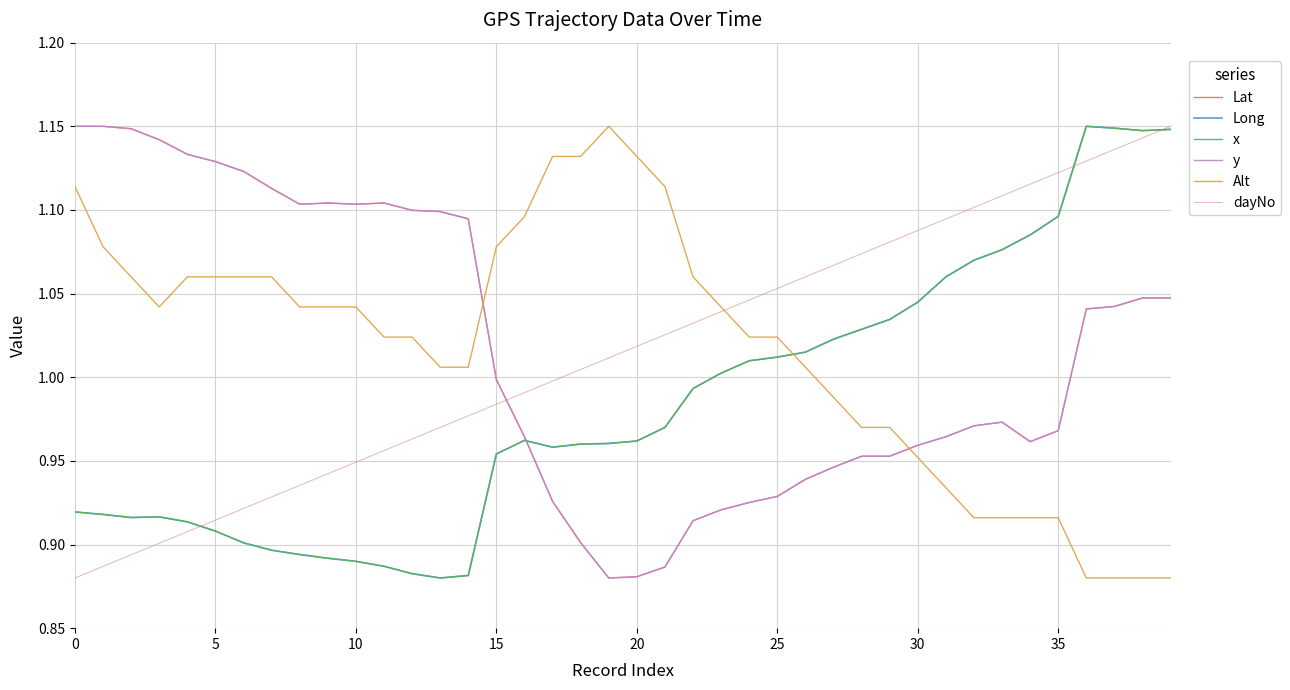

Reading left to right, what are all the values shown in this chart?

Lat: 1.1	1.1	1.1	1.1	1.1	1.1	1.1	1.1	1.1	1.1	1.1	1.1	1.1	1.1	1.1	1.0	1.0	0.9	0.9	0.9	0.9	0.9	0.9	0.9	0.9	0.9	0.9	0.9	1.0	1.0	1.0	1.0	1.0	1.0	1.0	1.0	1.0	1.0	1.0	1.0
Long: 0.9	0.9	0.9	0.9	0.9	0.9	0.9	0.9	0.9	0.9	0.9	0.9	0.9	0.9	0.9	1.0	1.0	1.0	1.0	1.0	1.0	1.0	1.0	1.0	1.0	1.0	1.0	1.0	1.0	1.0	1.0	1.1	1.1	1.1	1.1	1.1	1.1	1.1	1.1	1.1
x: 0.9	0.9	0.9	0.9	0.9	0.9	0.9	0.9	0.9	0.9	0.9	0.9	0.9	0.9	0.9	1.0	1.0	1.0	1.0	1.0	1.0	1.0	1.0	1.0	1.0	1.0	1.0	1.0	1.0	1.0	1.0	1.1	1.1	1.1	1.1	1.1	1.1	1.1	1.1	1.1
y: 1.1	1.1	1.1	1.1	1.1	1.1	1.1	1.1	1.1	1.1	1.1	1.1	1.1	1.1	1.1	1.0	1.0	0.9	0.9	0.9	0.9	0.9	0.9	0.9	0.9	0.9	0.9	0.9	1.0	1.0	1.0	1.0	1.0	1.0	1.0	1.0	1.0	1.0	1.0	1.0
Alt: 1.1	1.1	1.1	1.0	1.1	1.1	1.1	1.1	1.0	1.0	1.0	1.0	1.0	1.0	1.0	1.1	1.1	1.1	1.1	1.1	1.1	1.1	1.1	1.0	1.0	1.0	1.0	1.0	1.0	1.0	1.0	0.9	0.9	0.9	0.9	0.9	0.9	0.9	0.9	0.9
dayNo: 0.9	0.9	0.9	0.9	0.9	0.9	0.9	0.9	0.9	0.9	0.9	1.0	1.0	1.0	1.0	1.0	1.0	1.0	1.0	1.0	1.0	1.0	1.0	1.0	1.0	1.1	1.1	1.1	1.1	1.1	1.1	1.1	1.1	1.1	1.1	1.1	1.1	1.1	1.1	1.1